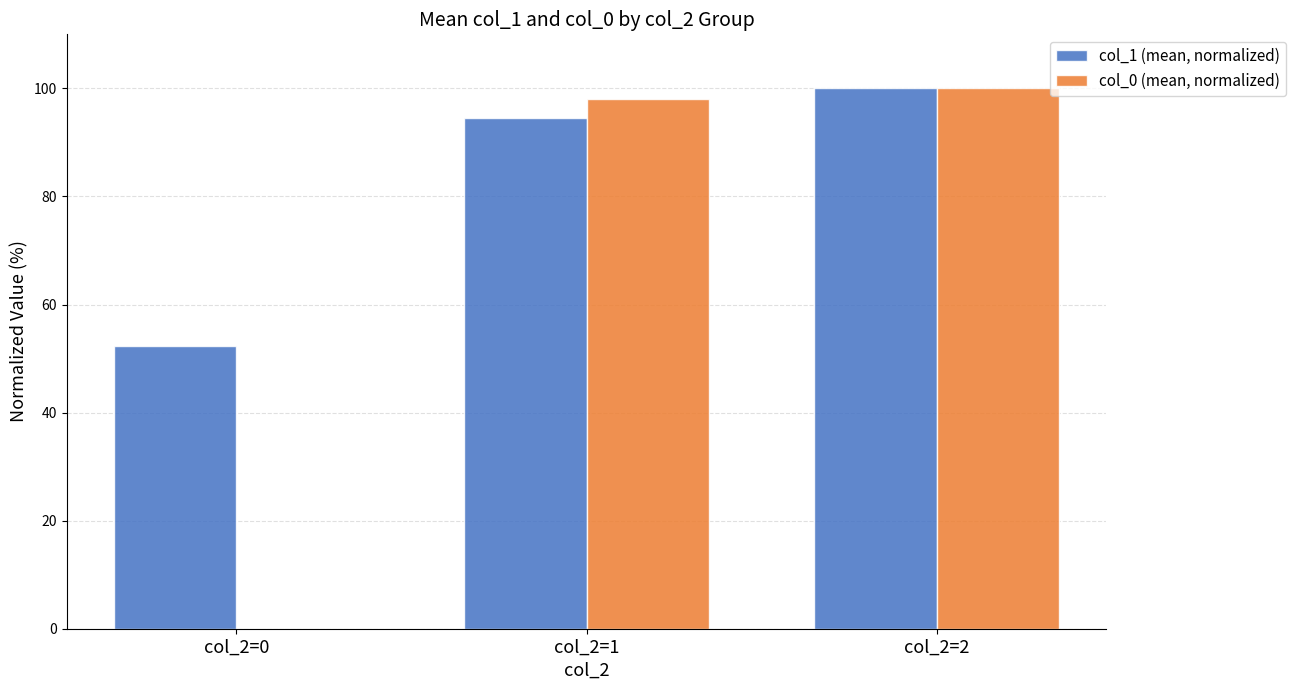

Reading left to right, extract all data points from this chart.

col_1 (mean, normalized): col_2=0=52.3	col_2=1=94.4	col_2=2=100.0
col_0 (mean, normalized): col_2=0=0.0	col_2=1=98.1	col_2=2=100.0